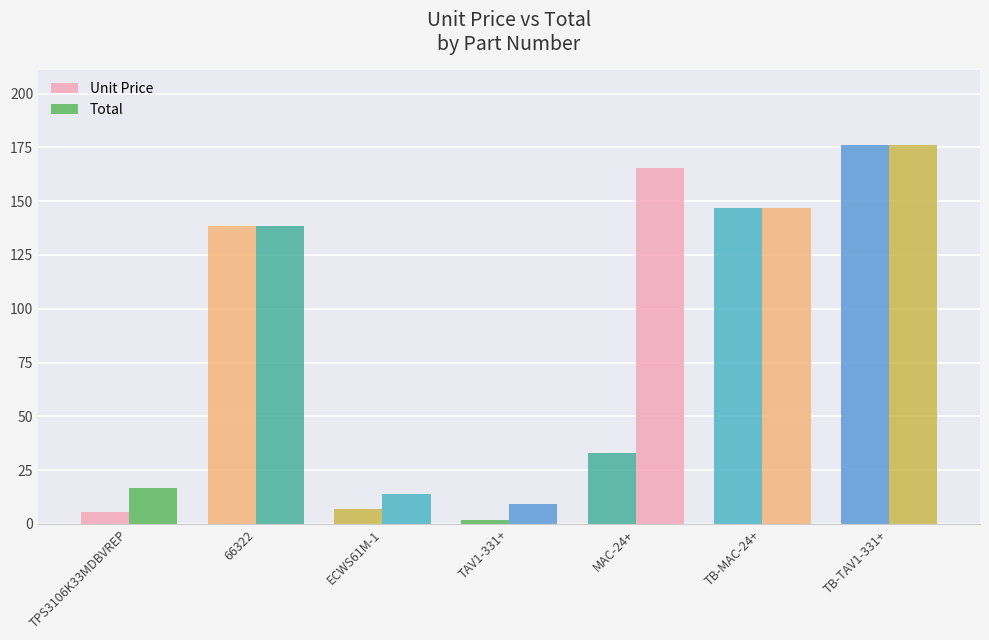

Count the number of data series in this chart.

2